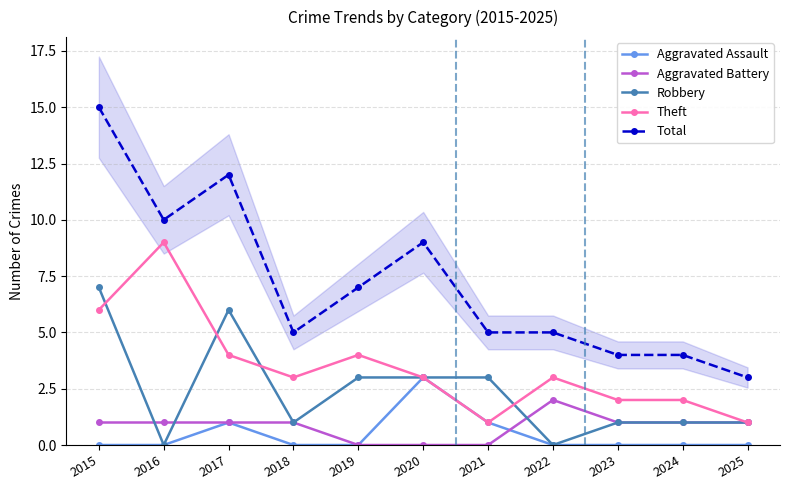

How many interior local peaks does the Robbery series have?

1